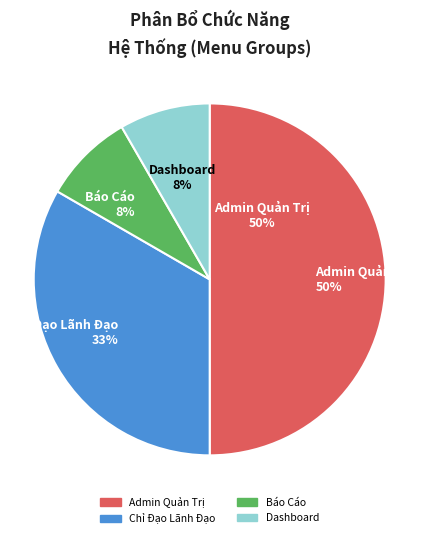

To the nearest percent, what portion does Chỉ Đạo Lãnh Đạo represent?

33%